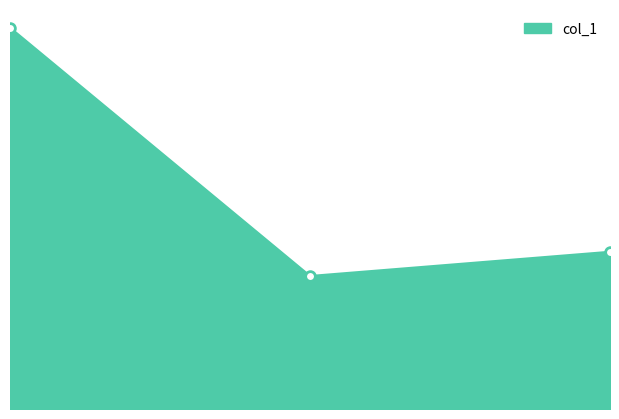

Does the chart display data point markers on the line(s)?

No